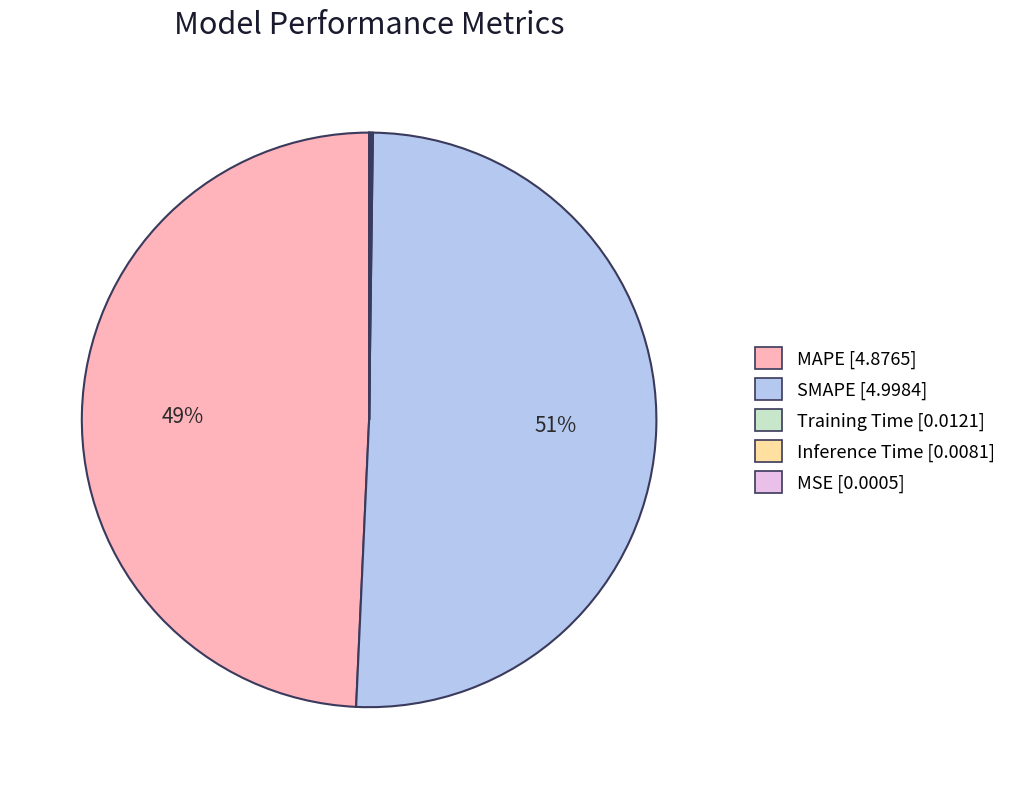

Is it true that SMAPE is 51% of the pie?

True